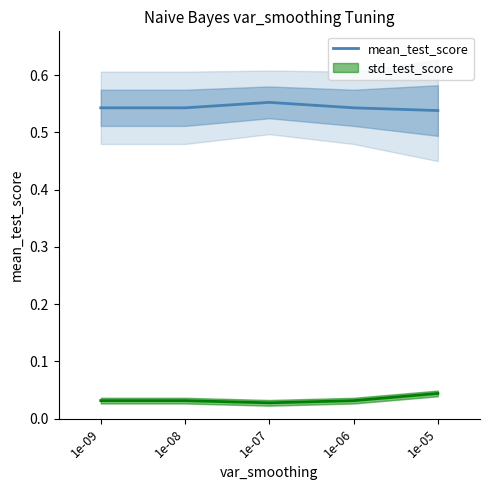

Reading left to right, extract all data points from this chart.

0.5	0.5	0.6	0.5	0.5